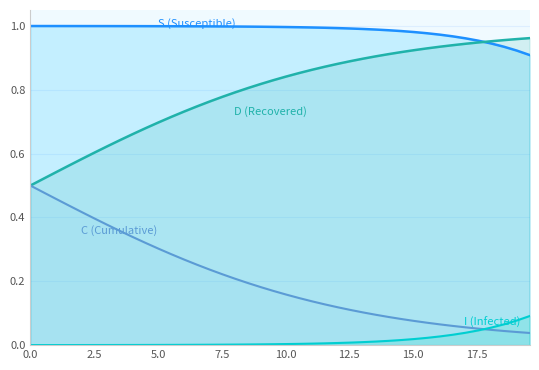

Does the chart have visible grid lines?

Yes